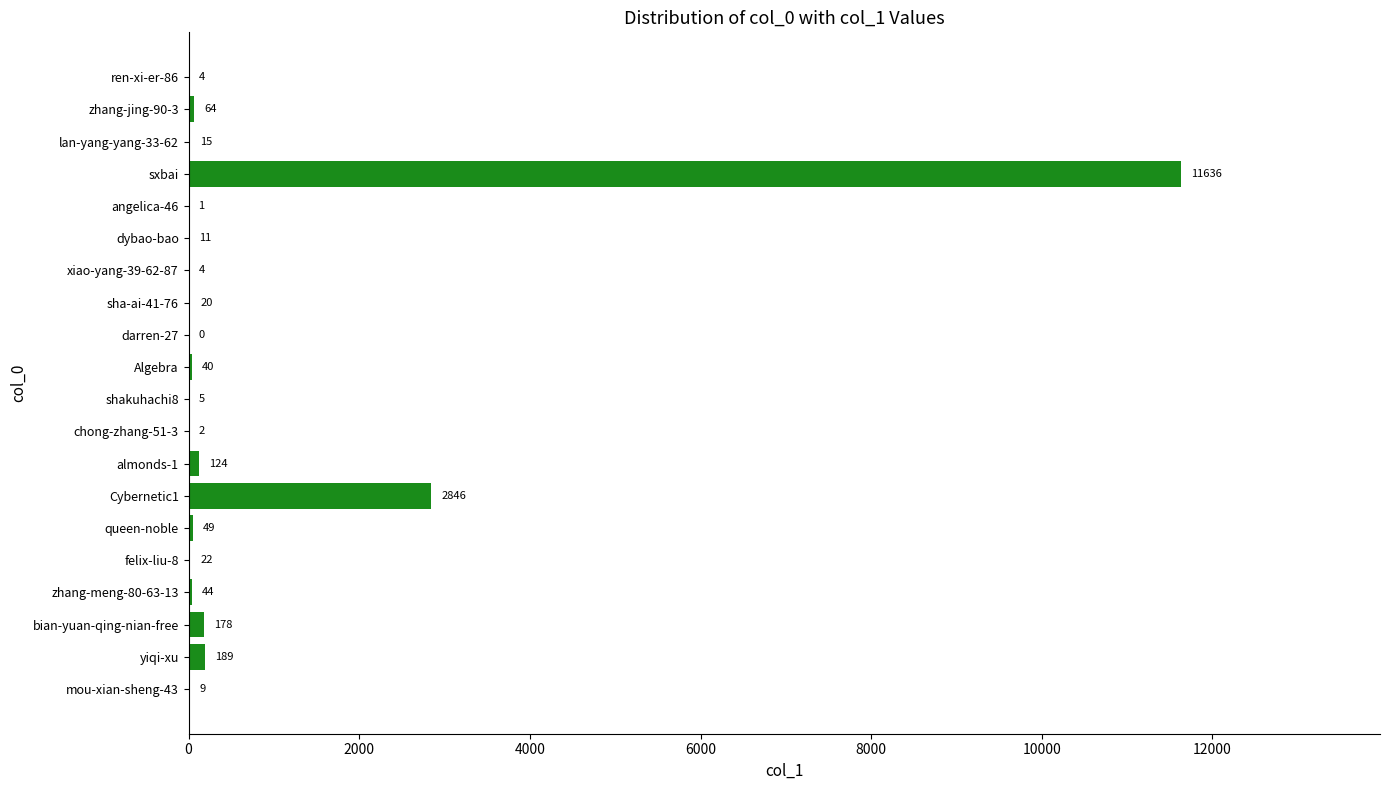

The chart shows a value of 3852 at Cybernetic1. True or false?

False